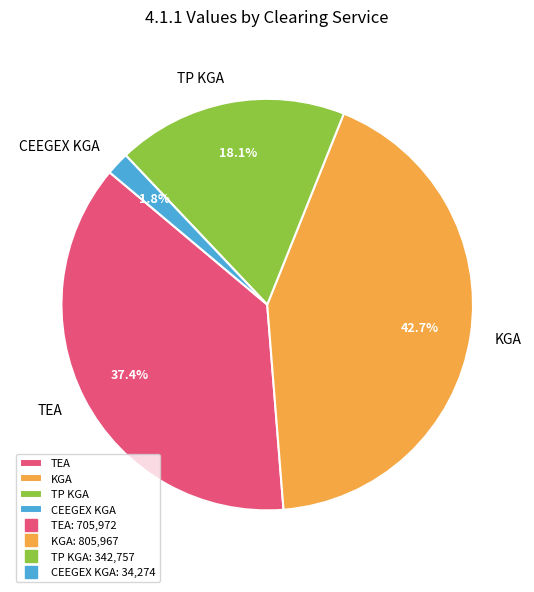

Between KGA and TP KGA, which is larger?

KGA